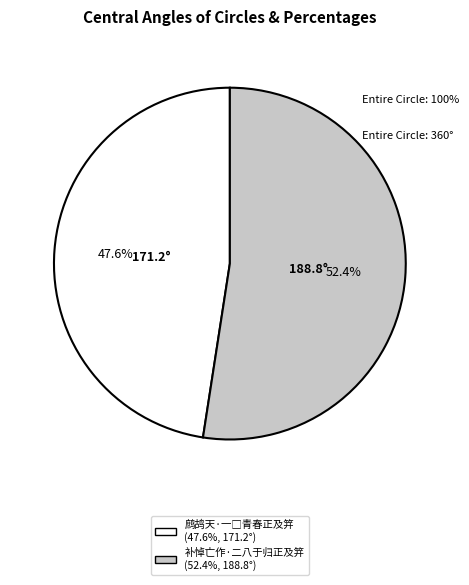

Does any single category account for the majority?

Yes